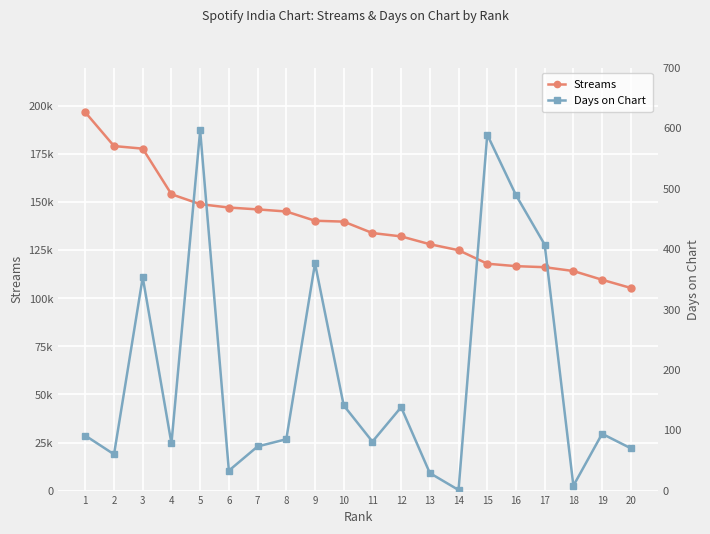

How many series are shown in this chart?

2